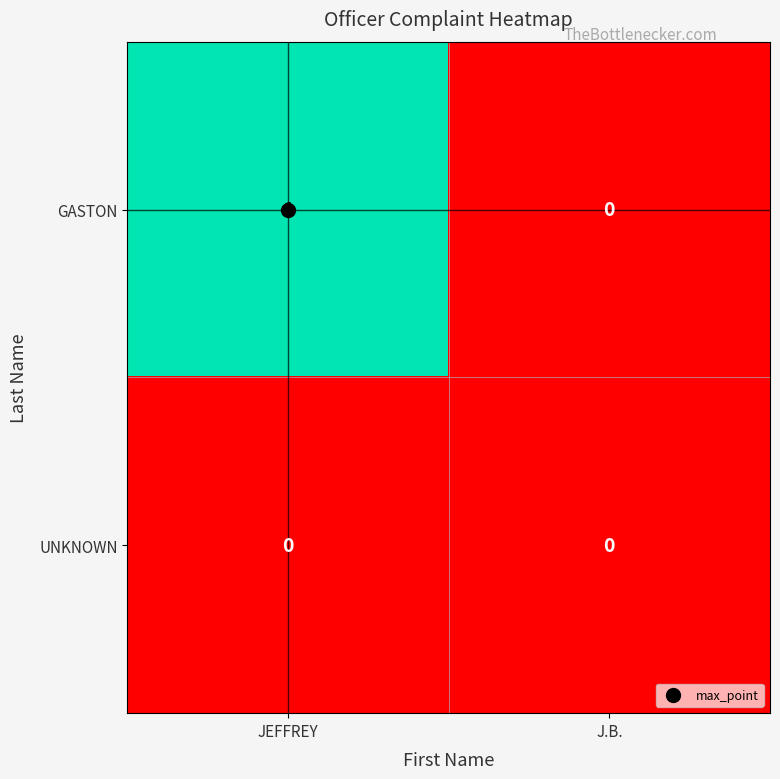

Which series changed the most between JEFFREY and J.B.?

GASTON